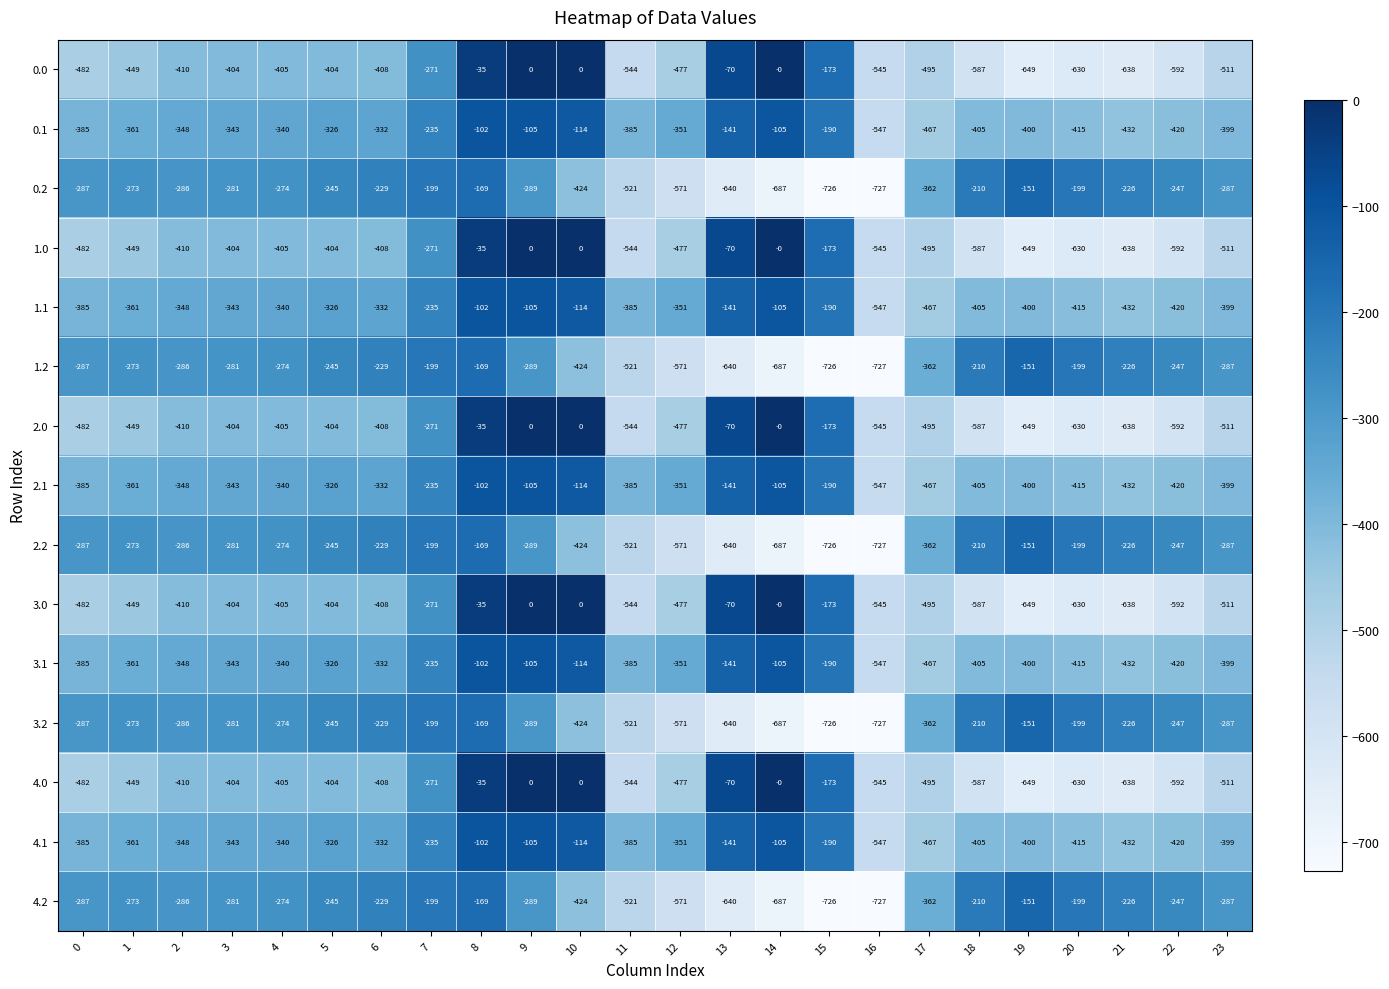

What is the smallest value displayed?

-727